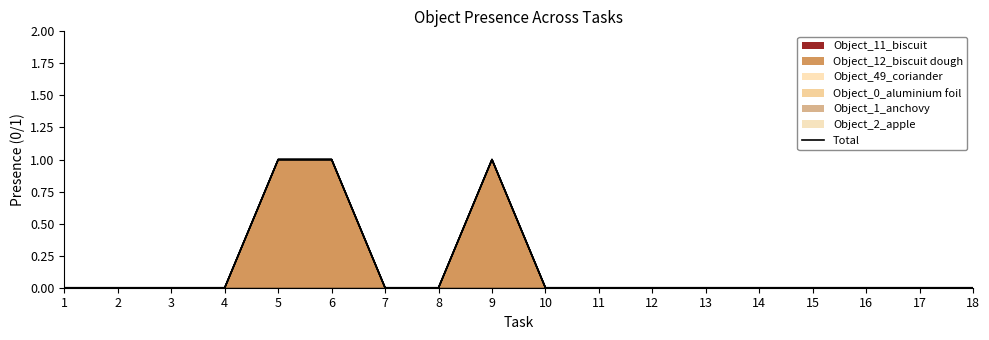

Which label corresponds to the smallest value in the chart?

1